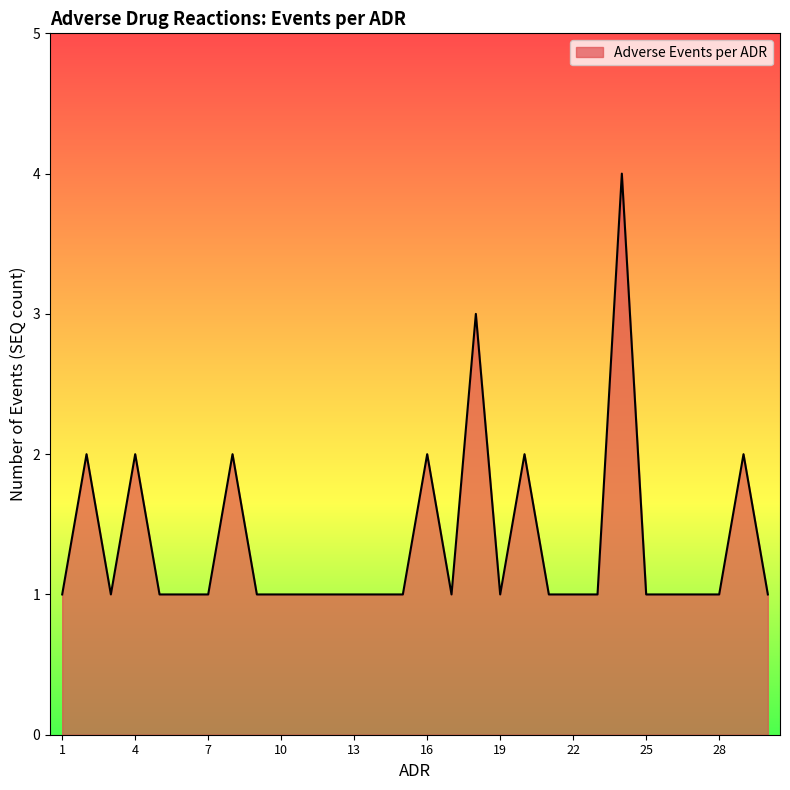

What is the maximum value shown in the chart?

4